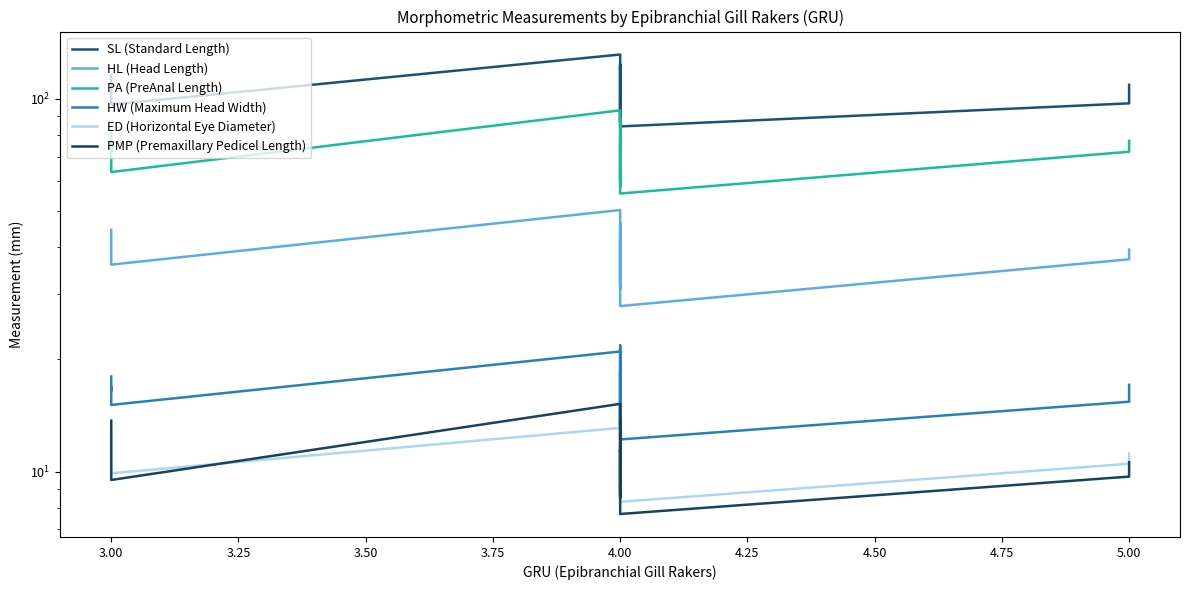

What is the minimum value shown in the chart?

7.7